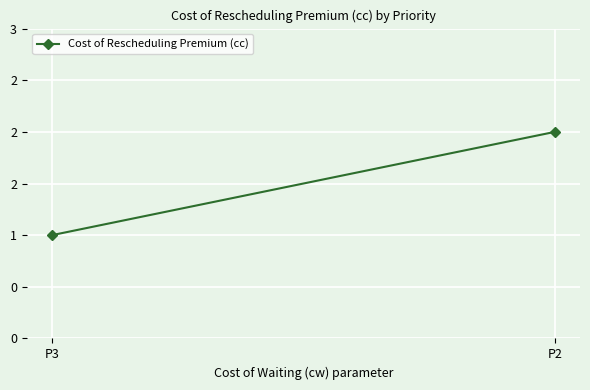

What is the difference between the maximum and minimum values?

1